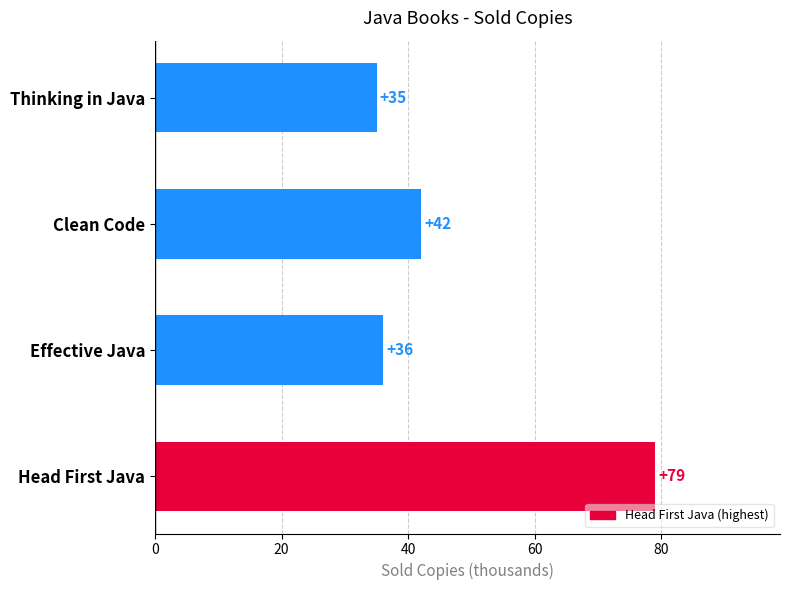

Is it true that the value at Effective Java is 15?

False